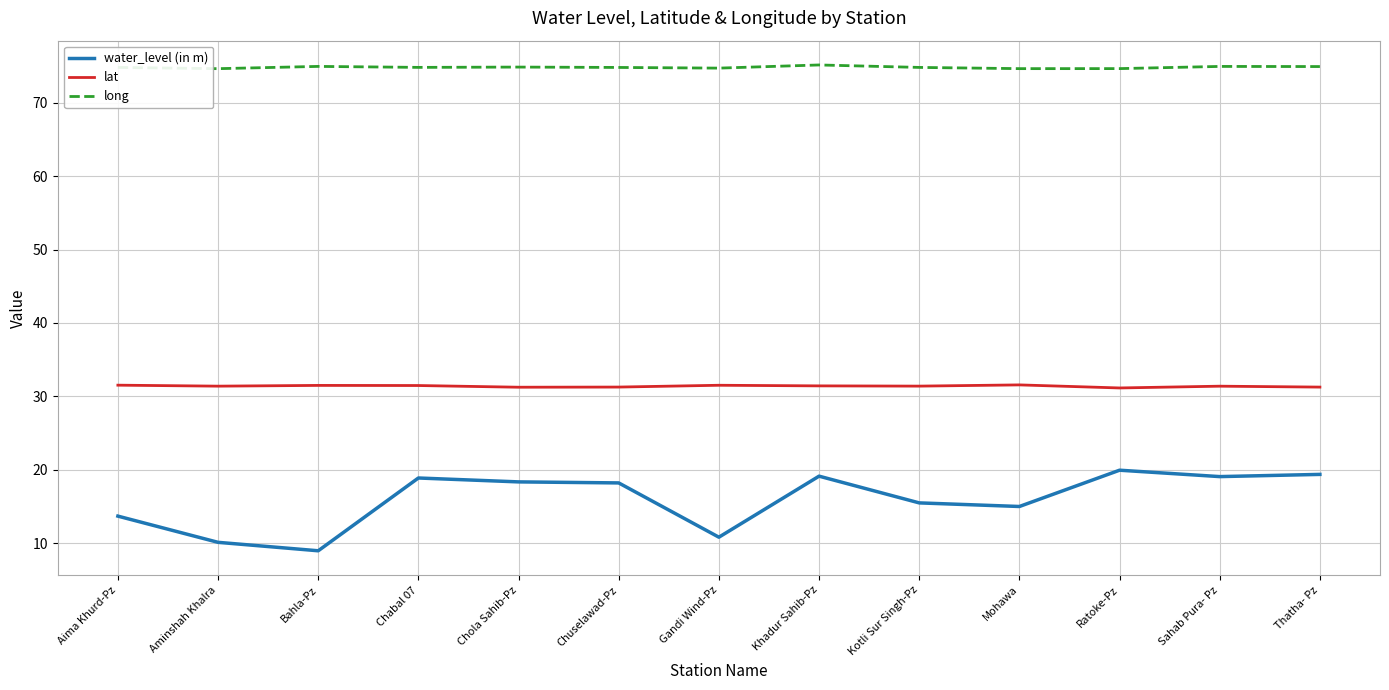

What position from the right is Kotli Sur Singh-Pz?

5